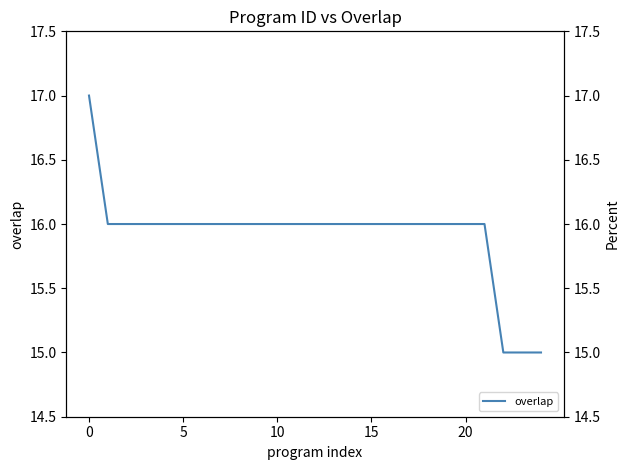

What is the sum of all values?

398